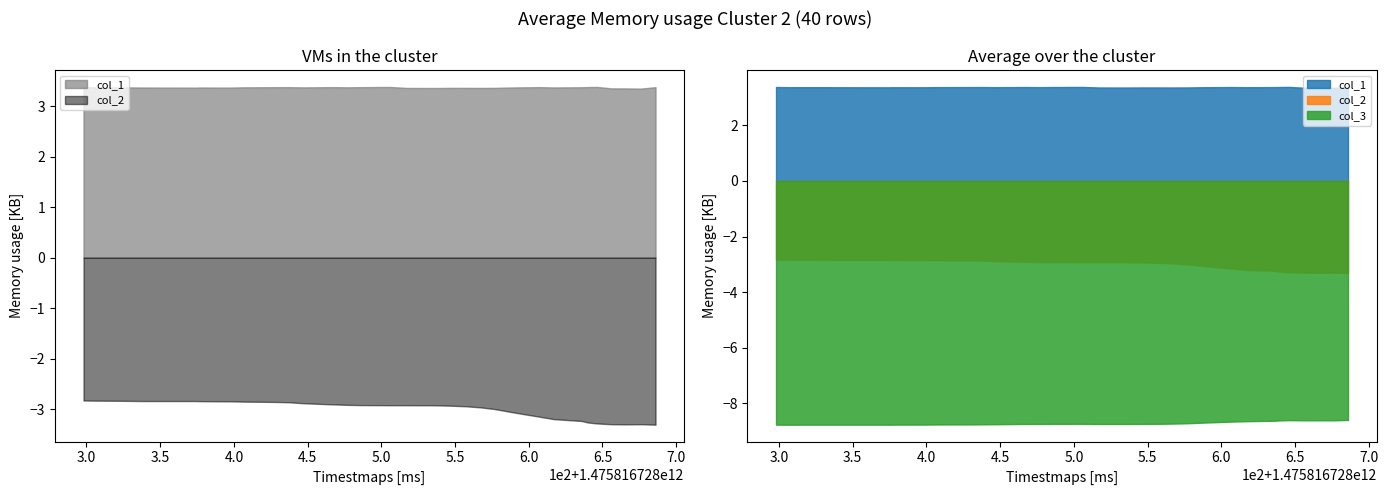

What is the greatest value displayed?

1475816728686.0